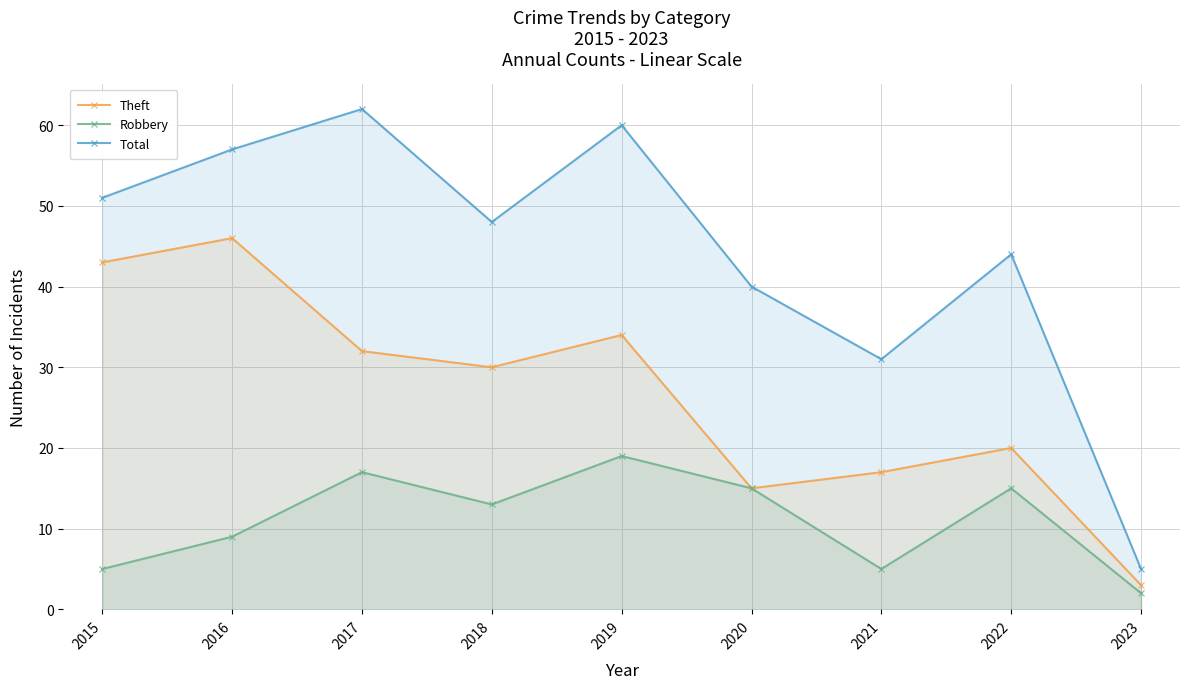

What is the sum of all Theft values?

240